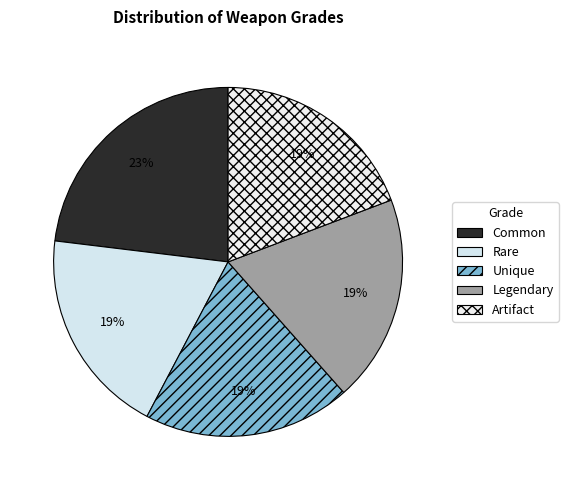

How many slices are in this pie chart?

5